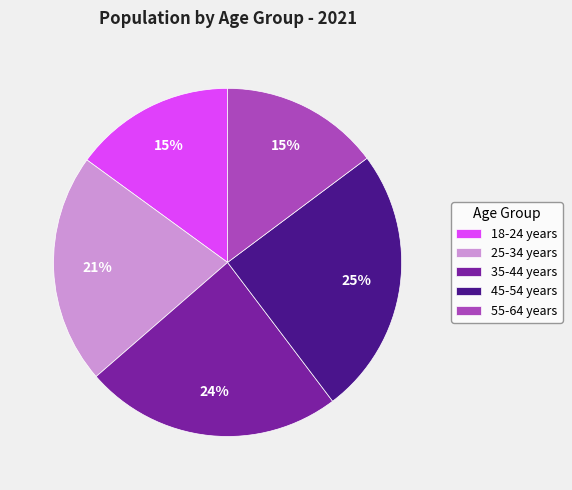

To the nearest percent, what is the difference between the largest and smallest slice percentages?

10%